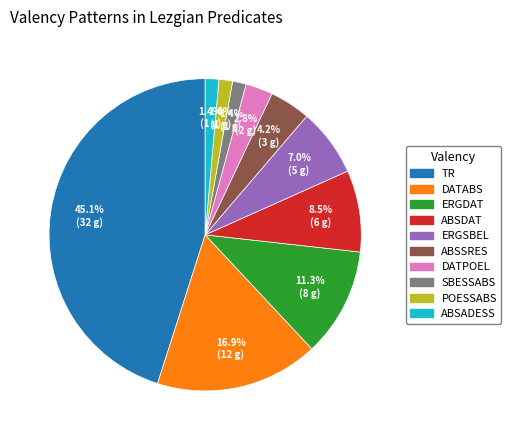

How many slices are in this pie chart?

10